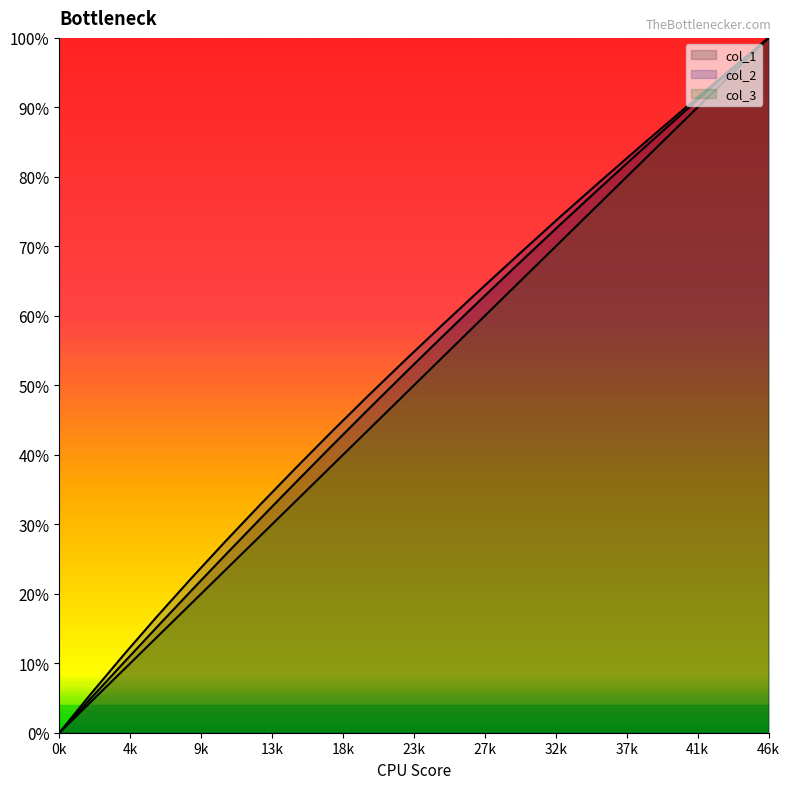

Is it true that col_3 equals 1.0 at 12?

False